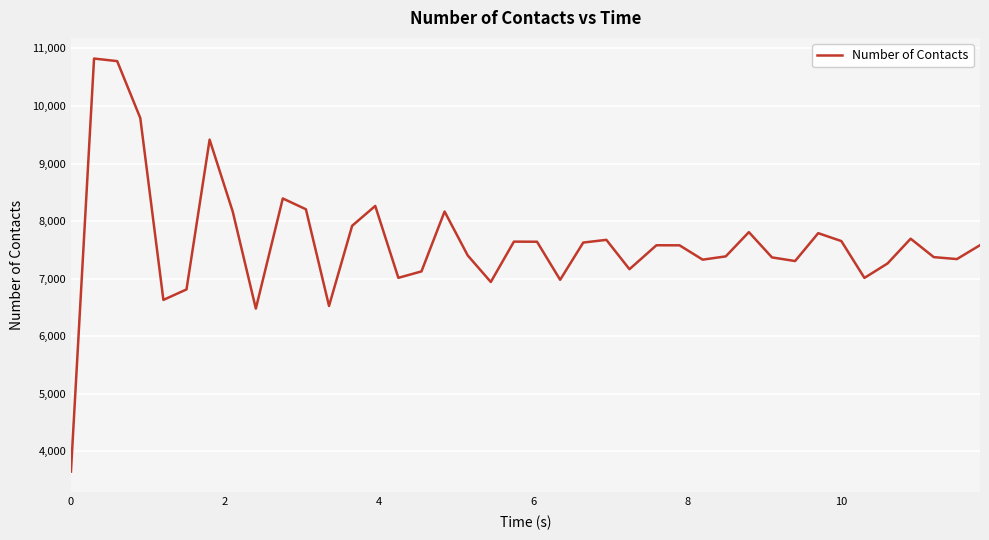

What is the maximum value shown in the chart?

10823